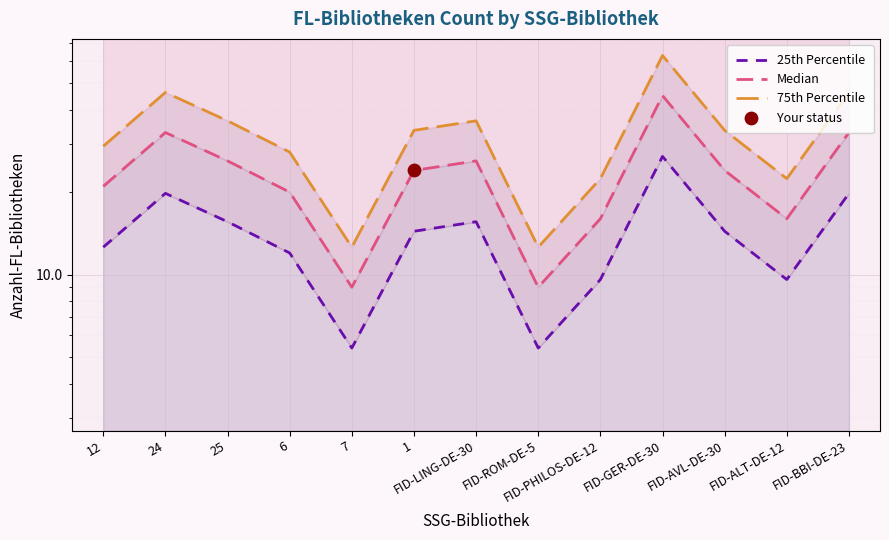

What is the total value across all series at FID-AVL-DE-30?

72.0